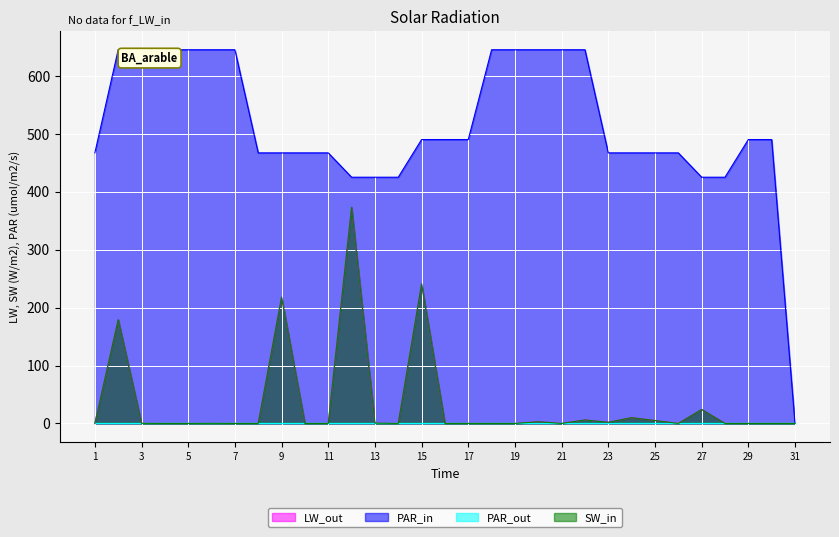

The value of Area (km2) at 25 is 5.0. True or false?

True